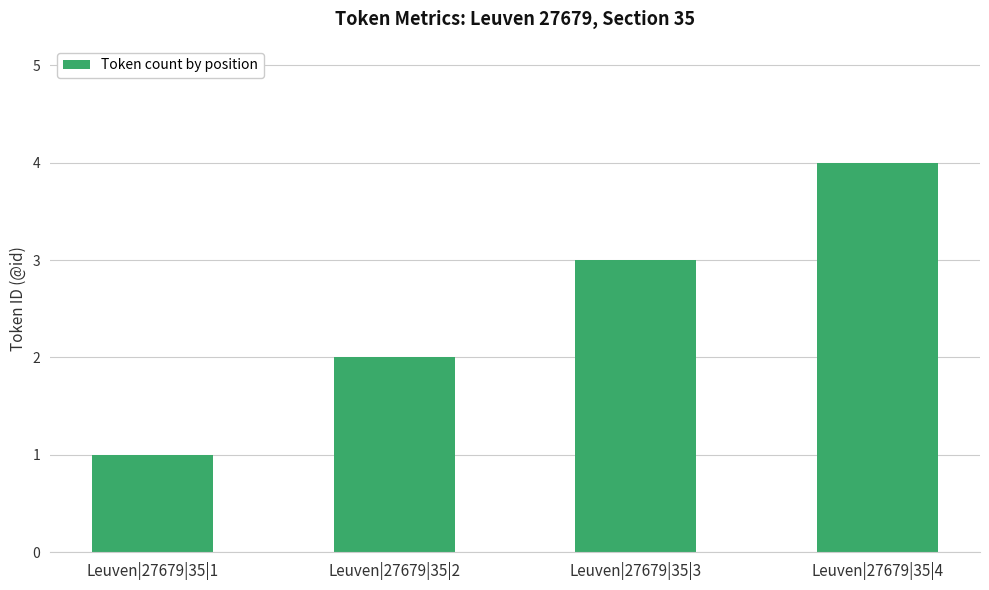

Between Leuven|27679|35|2 and Leuven|27679|35|1, which is larger?

Leuven|27679|35|2